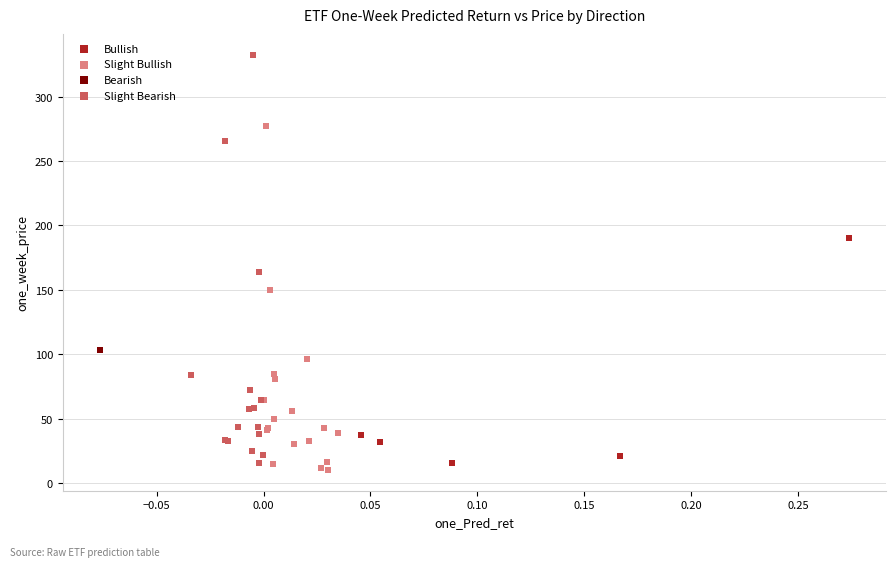

Which series contains the highest Y value?

Slight Bearish